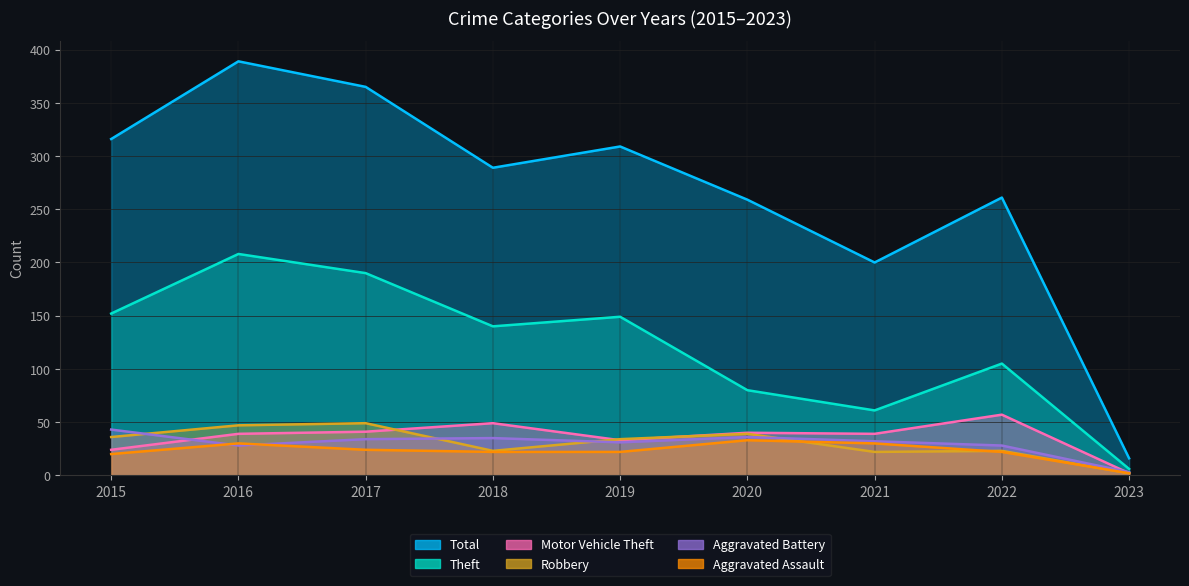

What is the minimum value for Aggravated Battery?

3